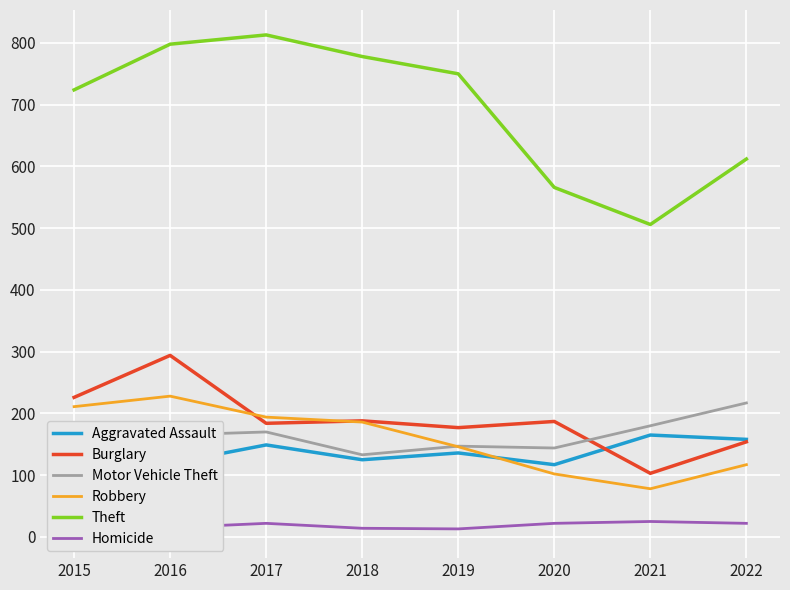

What is the sum of the Homicide values at 2017 and 2016?

37